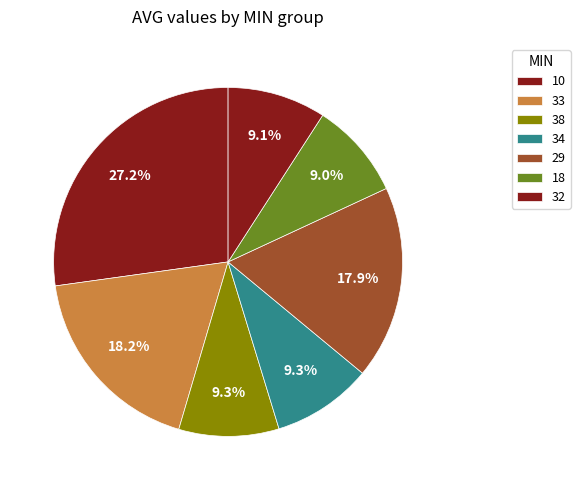

To the nearest percent, what is the average slice percentage?

14%